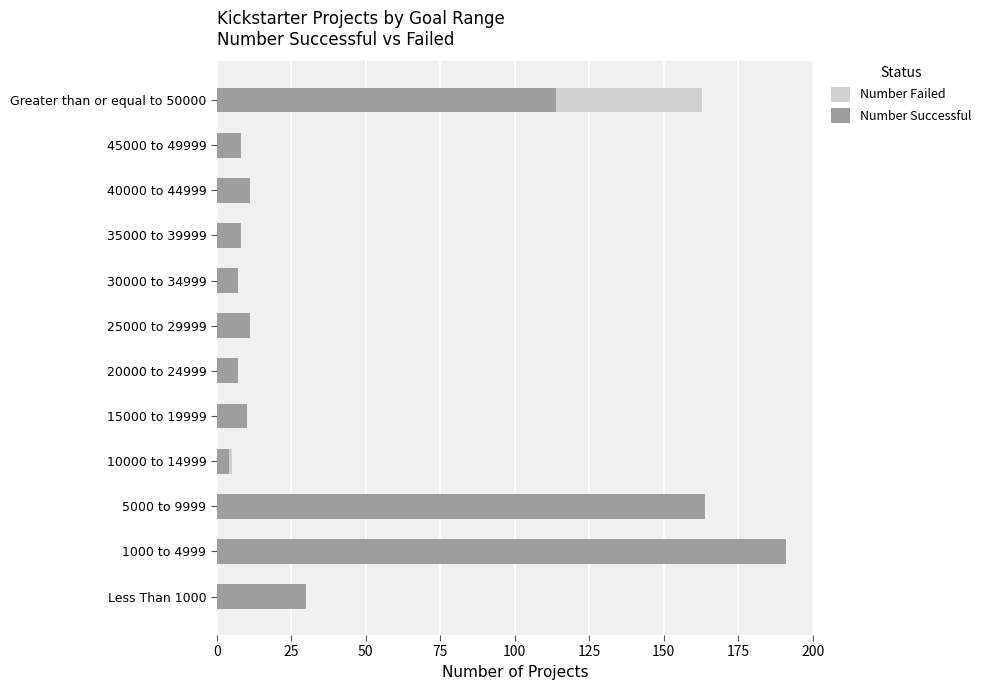

What is the sum of all Number Failed values?

364